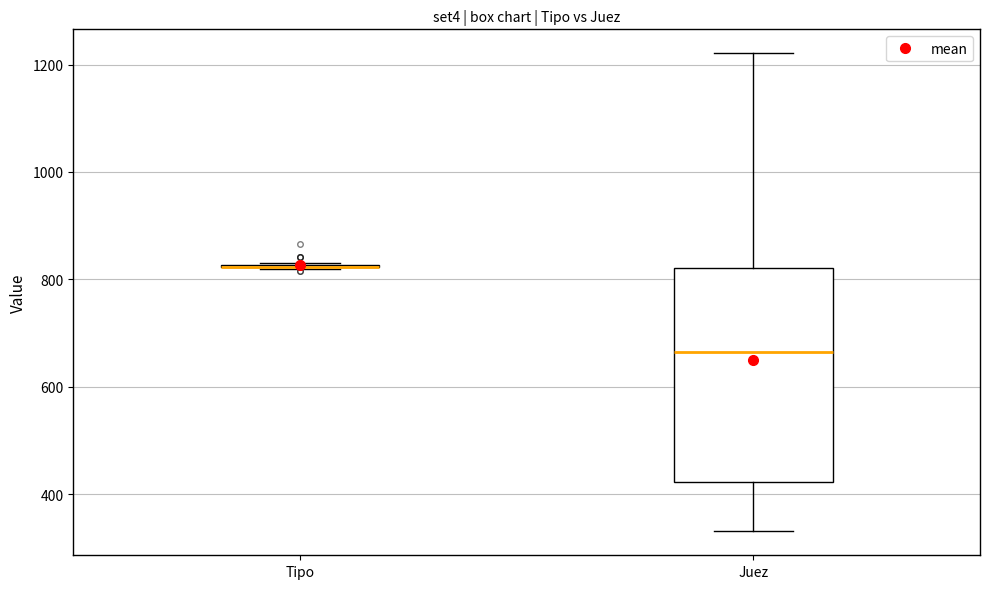

Which box is the tallest, from its lower edge to its upper edge?

Juez